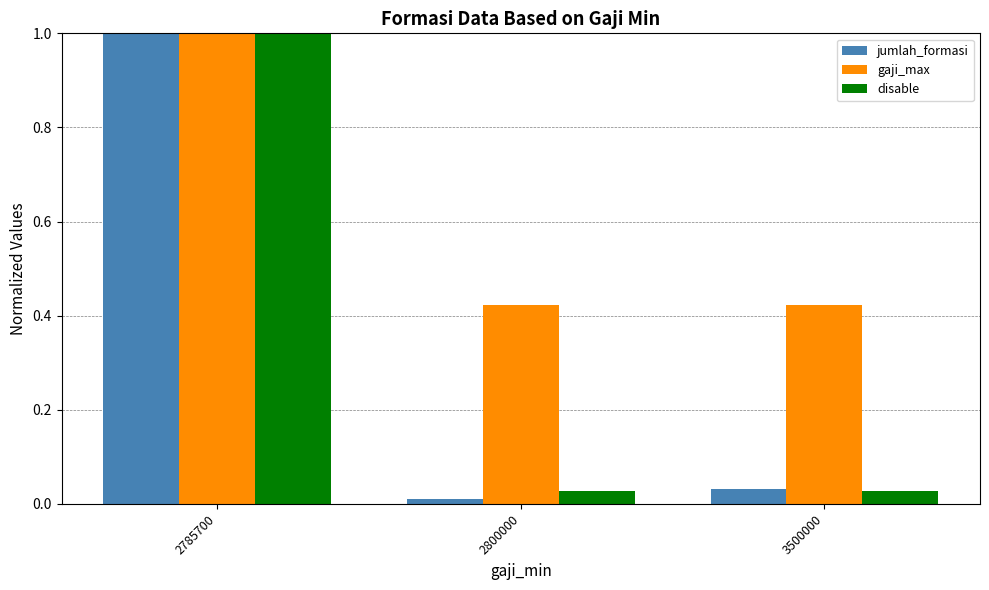

The disable series shows 0.5 at 2785700. True or false?

False